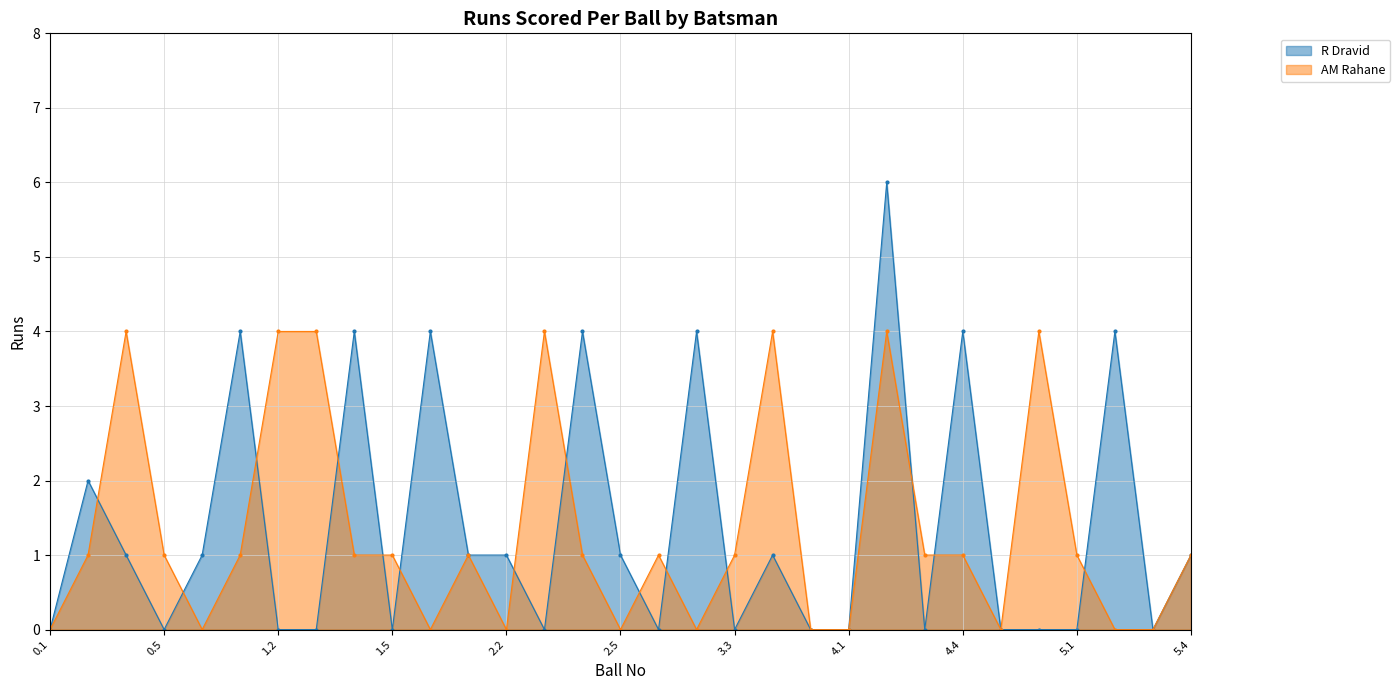

Count the number of data series in this chart.

2